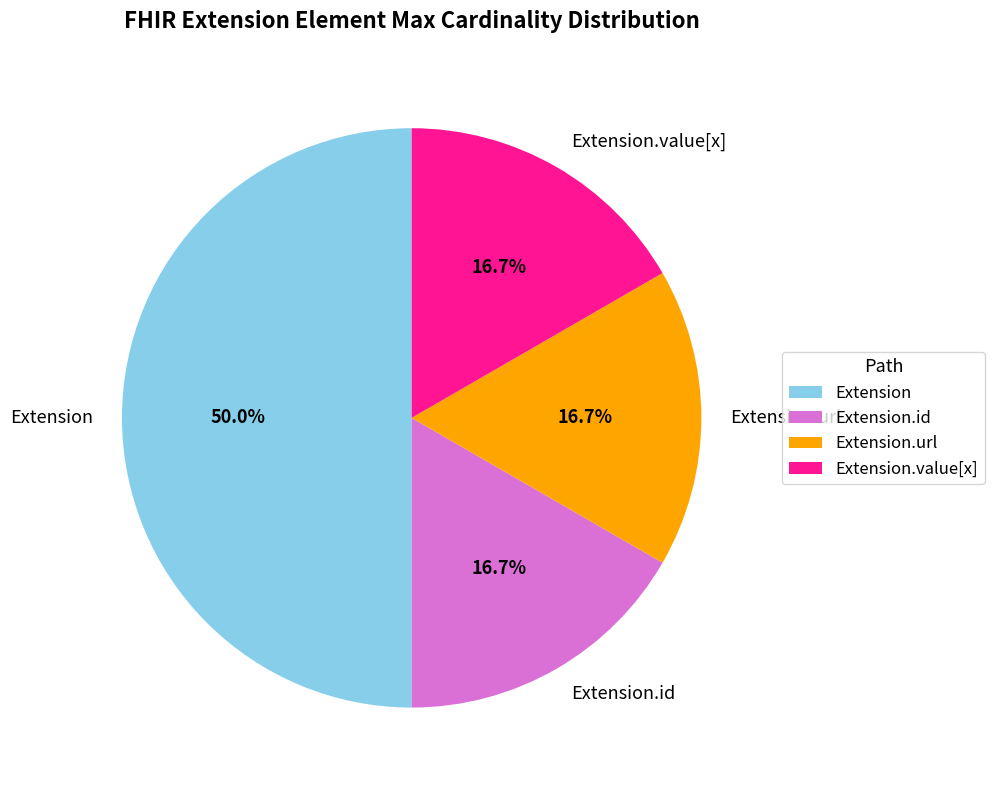

Which has a higher value, Extension.url or Extension?

Extension